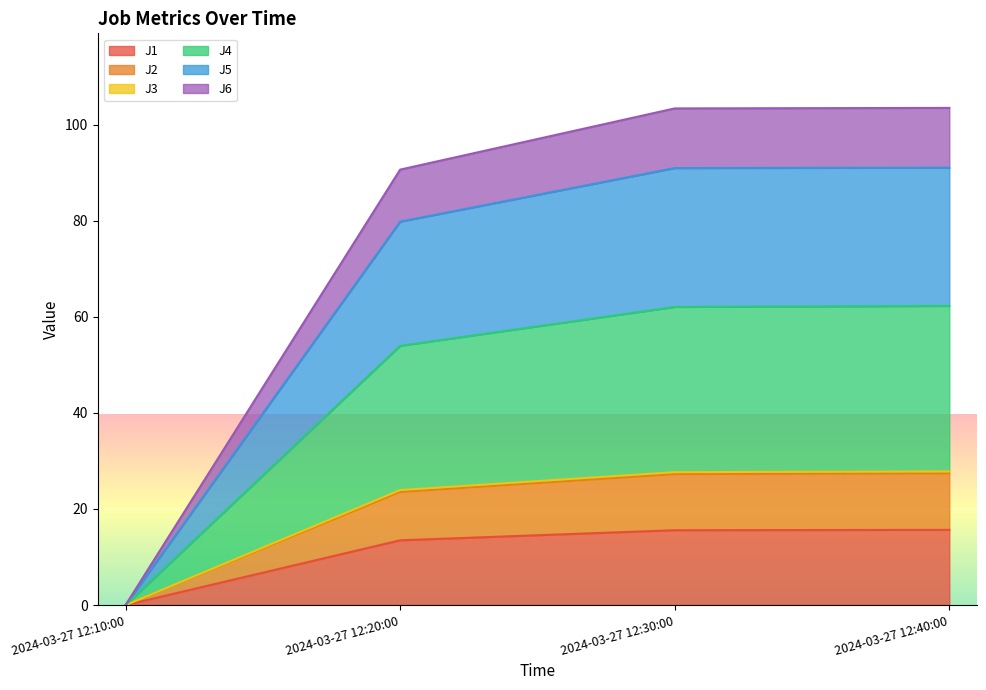

What is the maximum value for J1?

15.7